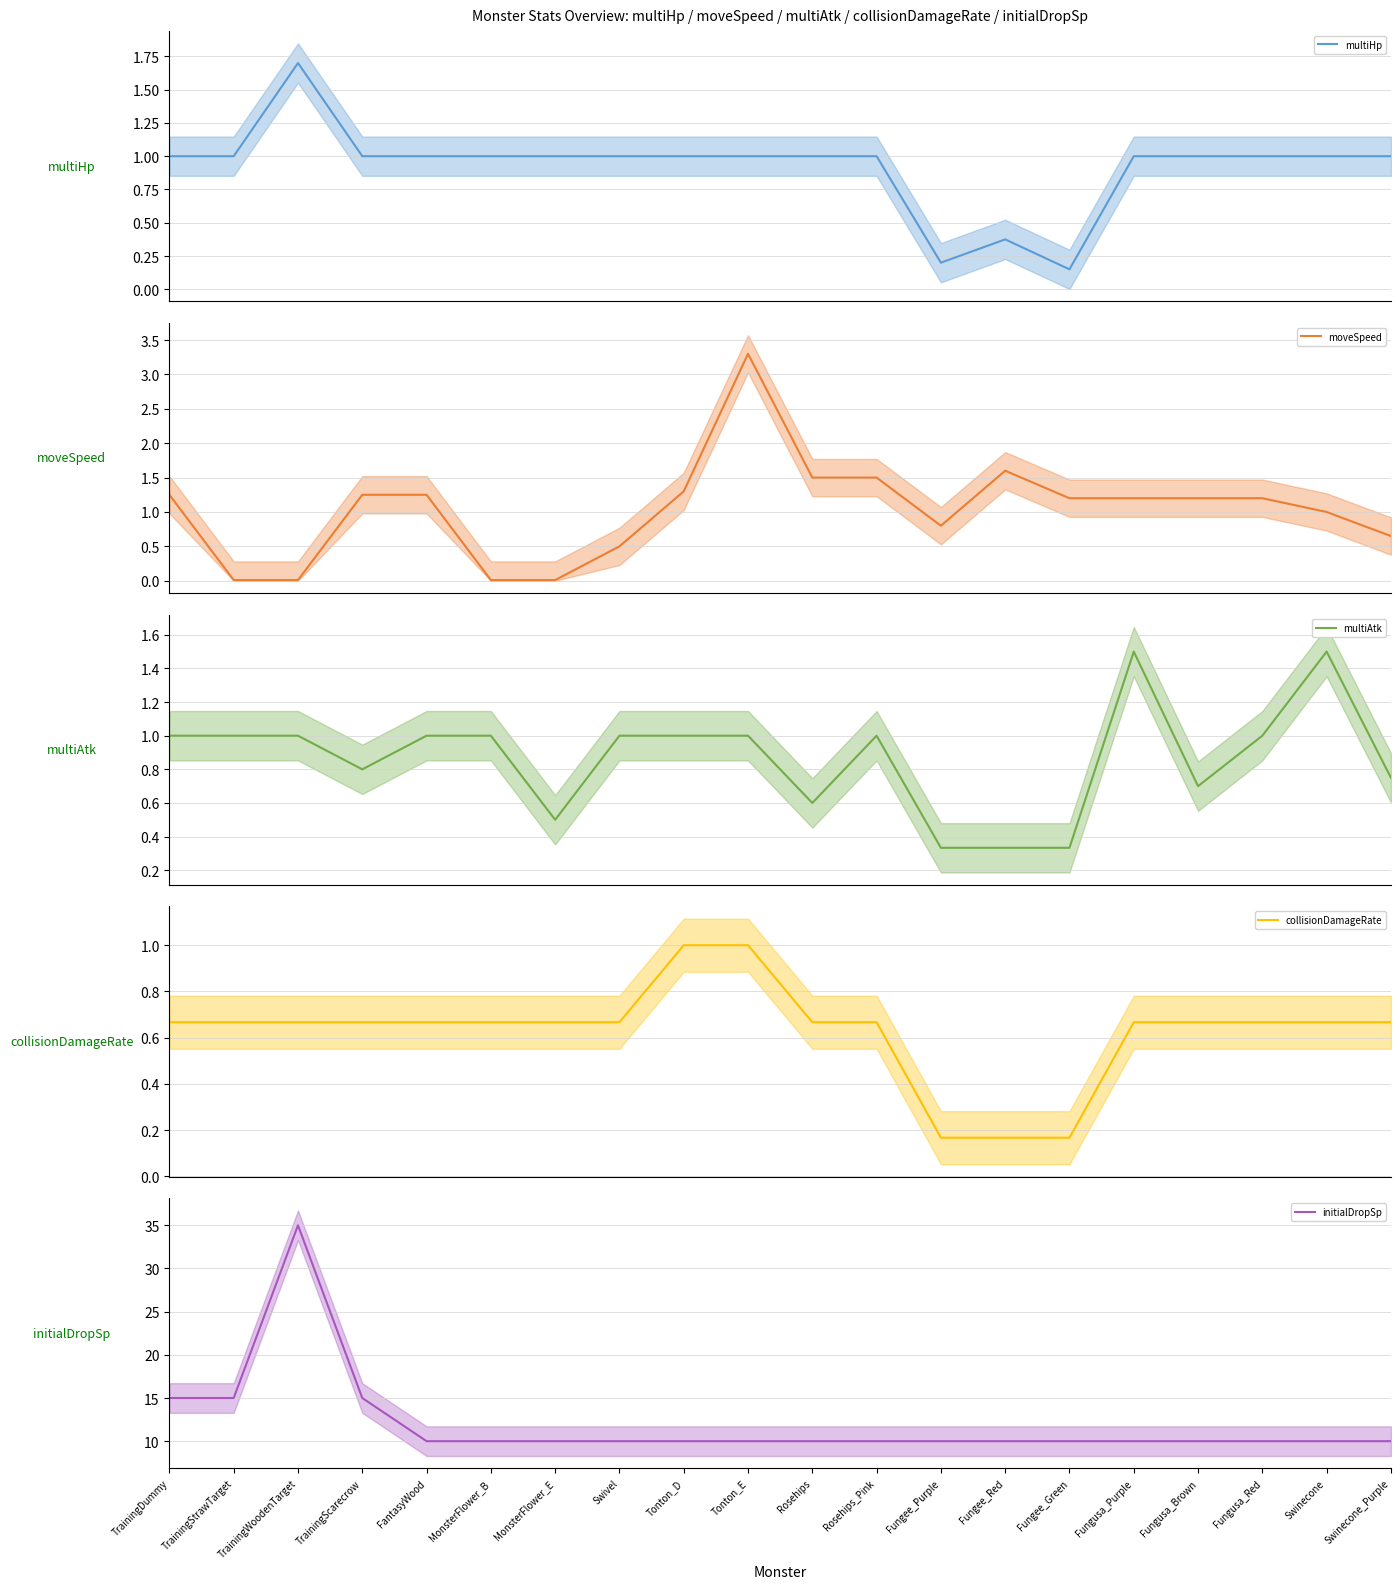

Is this an area chart (filled region under the line)?

No